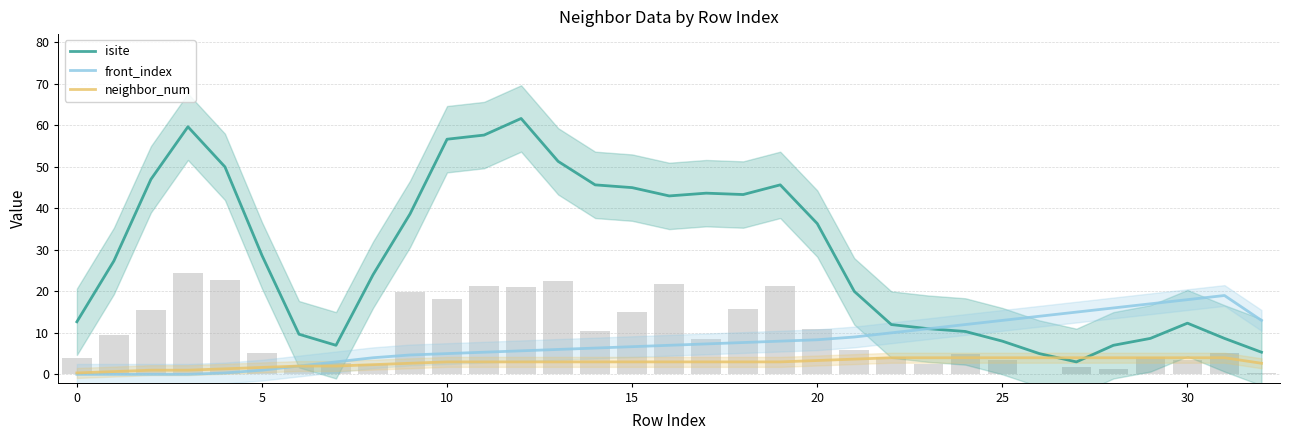

What is the highest value of the front_index series?

19.0